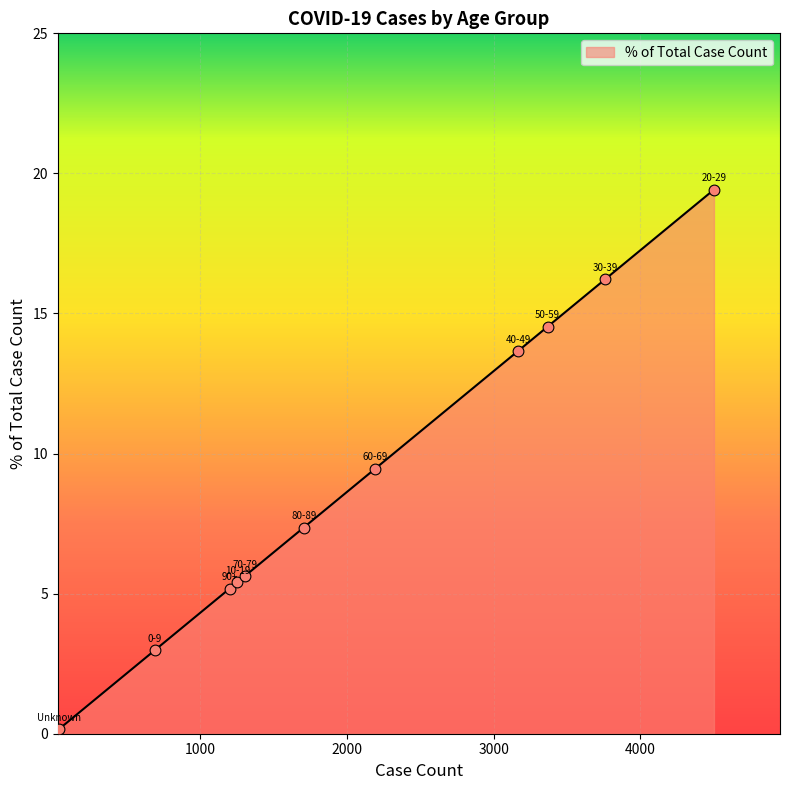

What is the maximum value shown in the chart?

19.4